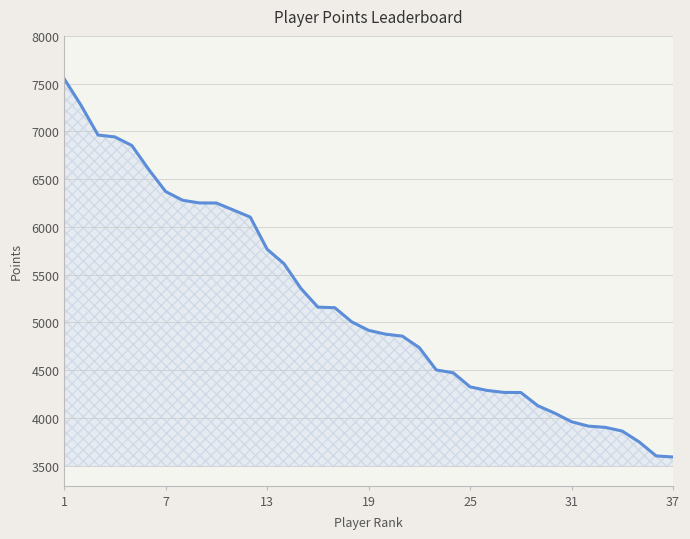

What is the smallest value displayed?

3591